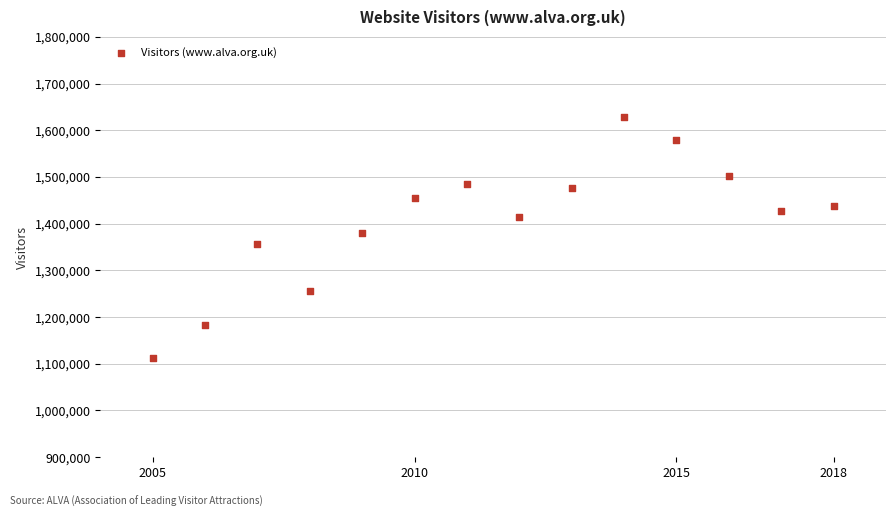

What is the range of X values (max minus min)?

13